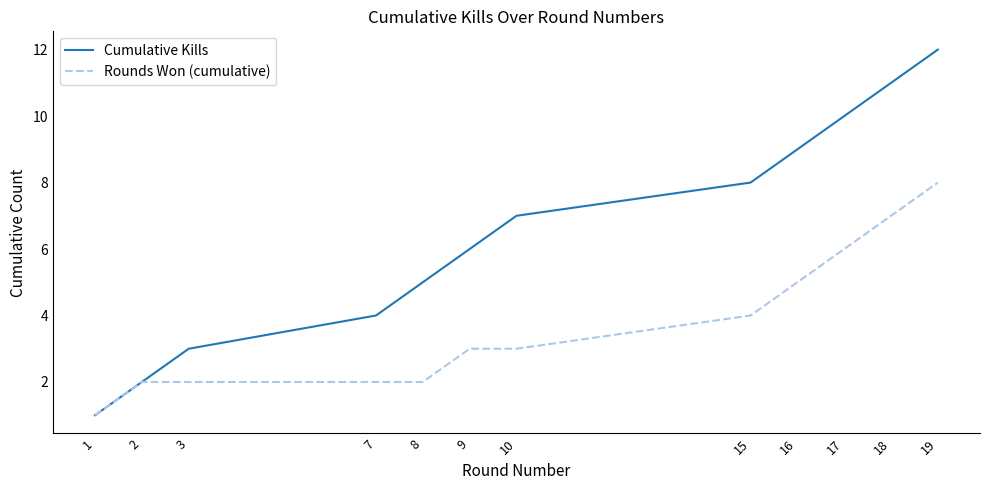

What is the maximum value shown in the chart?

12